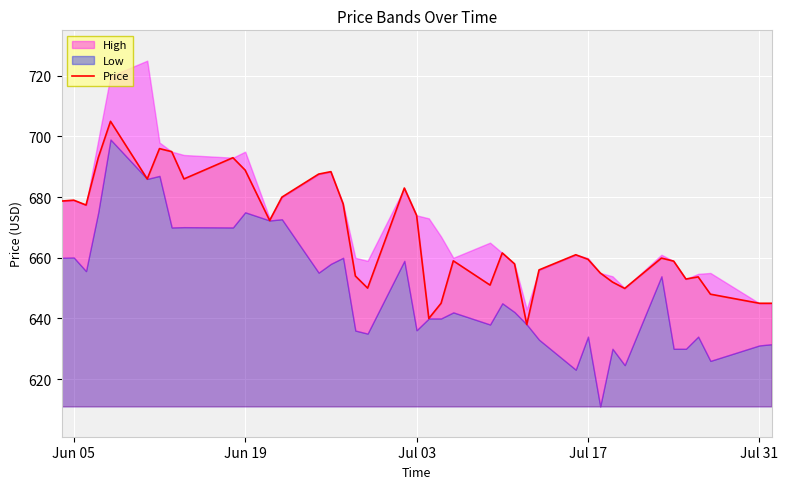

What is the lowest value of the Price series?

638.0